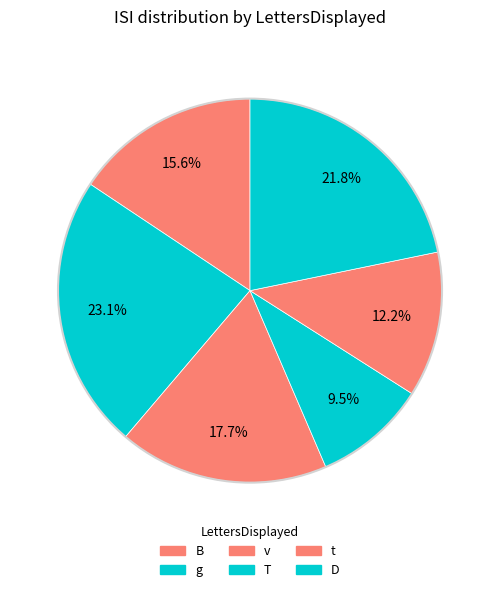

Does any single category account for the majority?

No